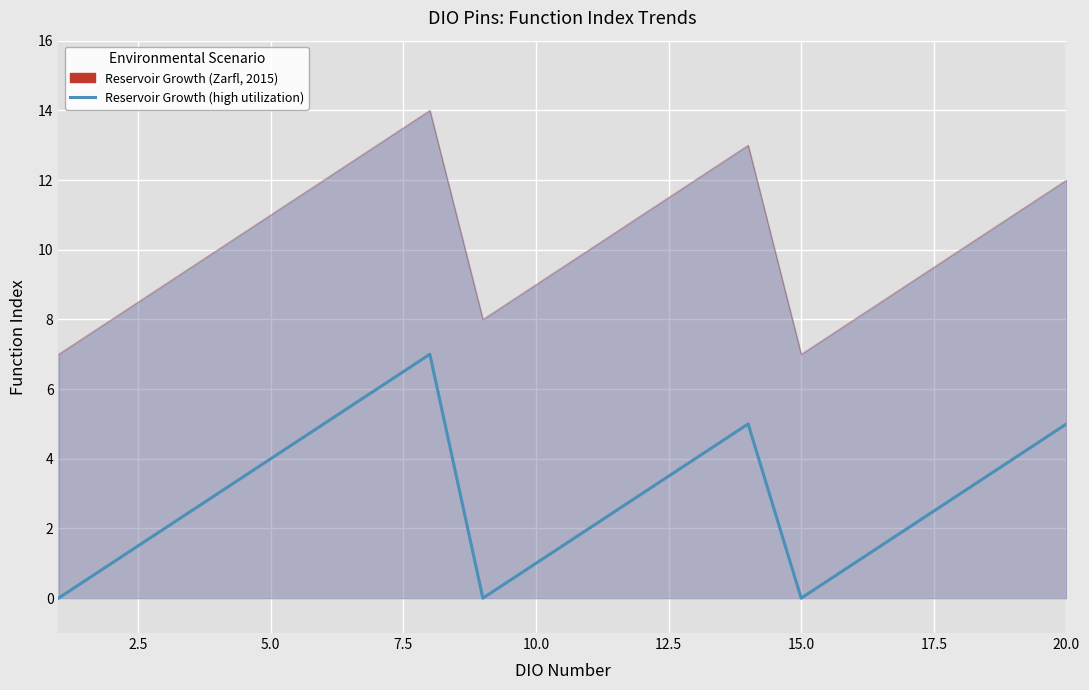

True or false: Reservoir Growth (high utilization) and Reservoir Growth (Zarfl, 2015) cross at least once.

False